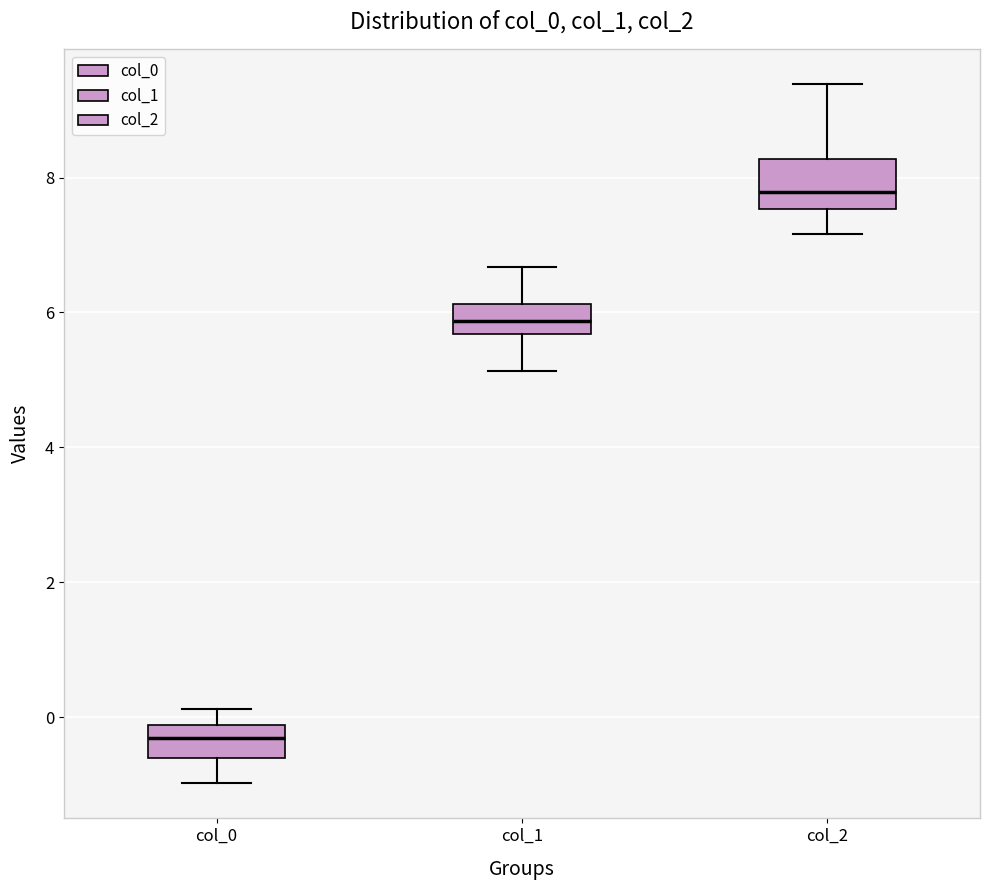

Which box's median line is the lowest?

col_0